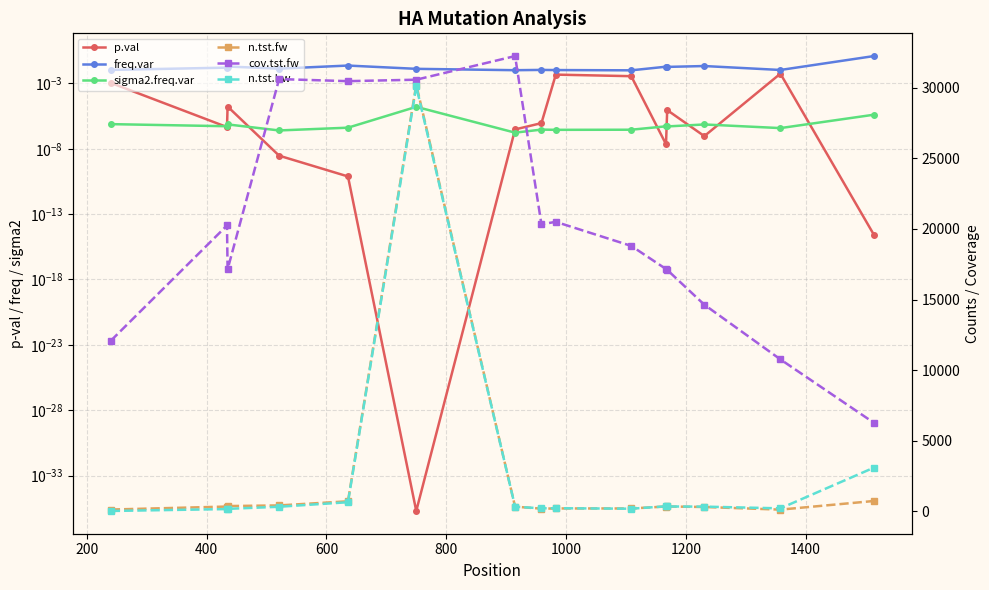

At how many categories does at least one series exceed 4510?

15